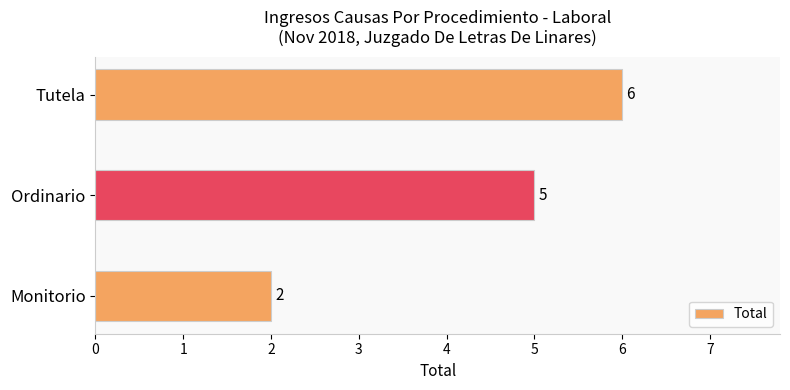

Read the value at Tutela.

6